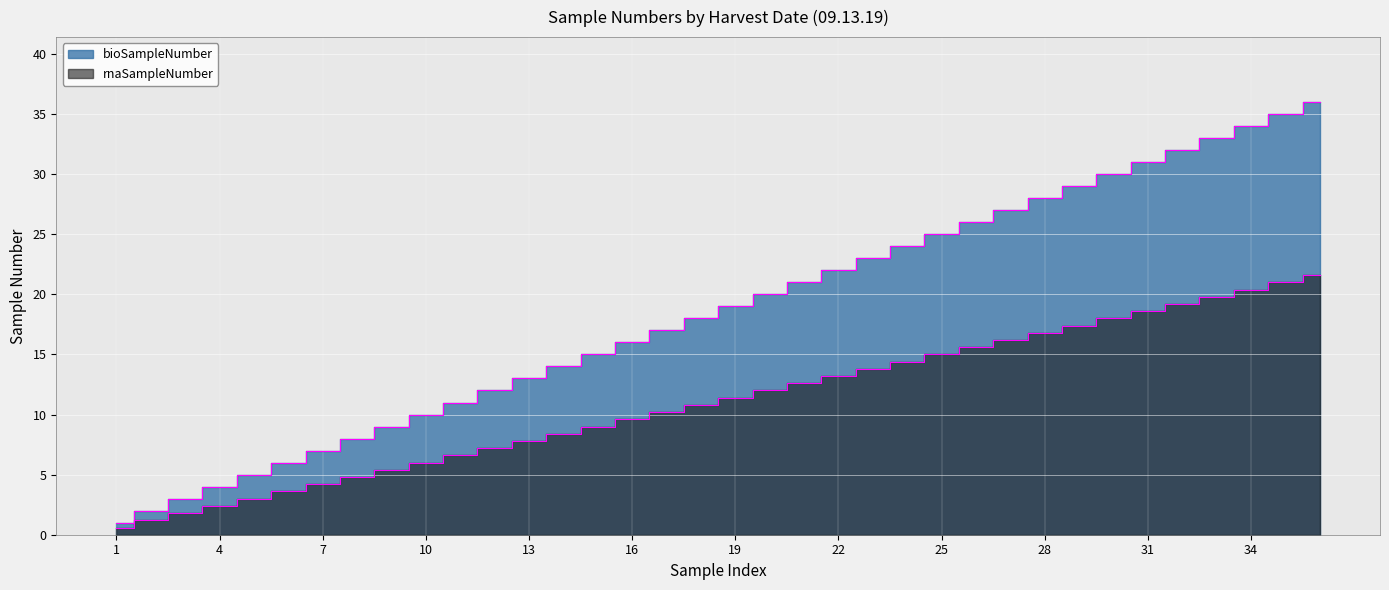

The value of rnaSampleNumber at 16 is 5.3. True or false?

False